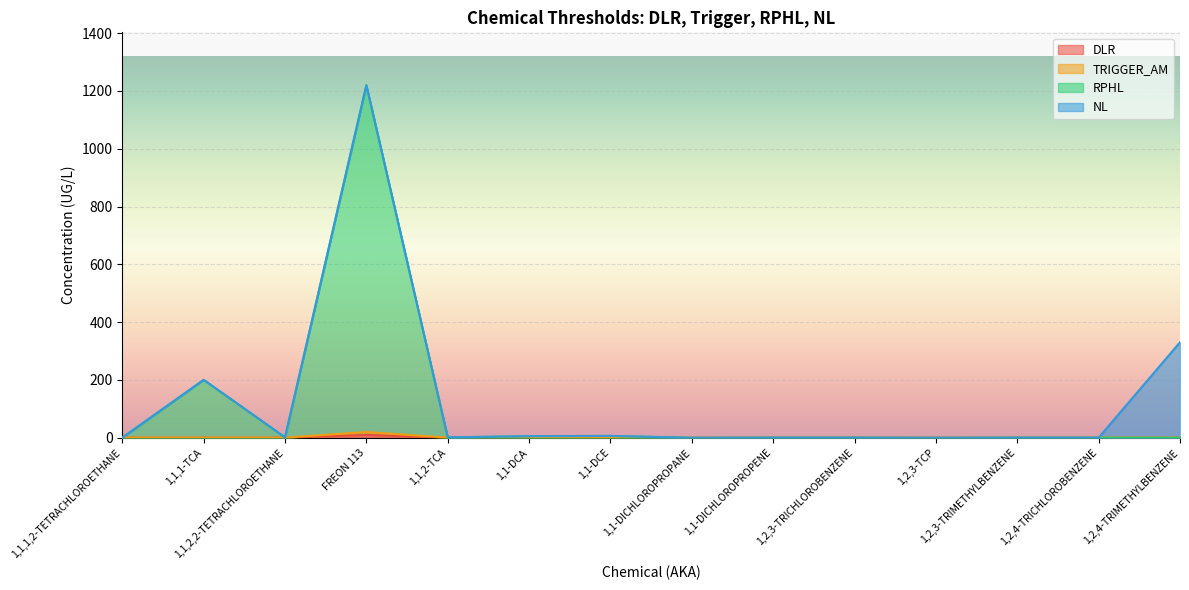

At which category is the sum across all series the highest?

FREON 113